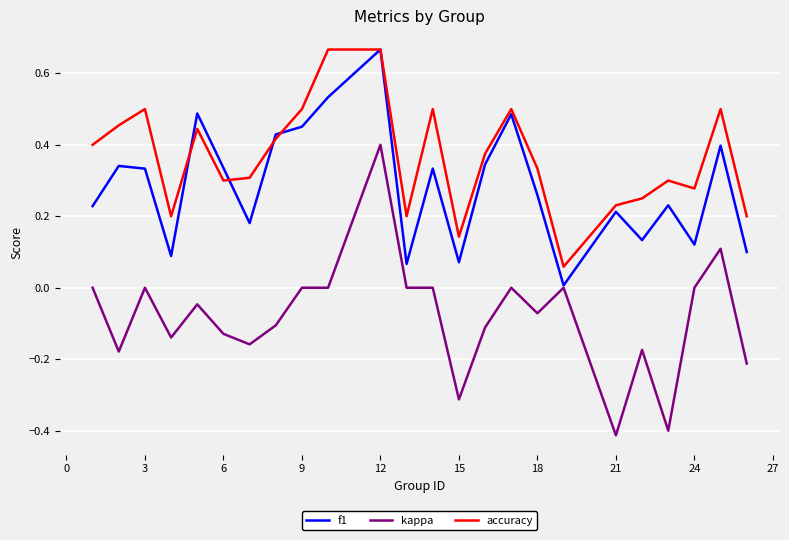

Which series has the largest total across all categories?

accuracy